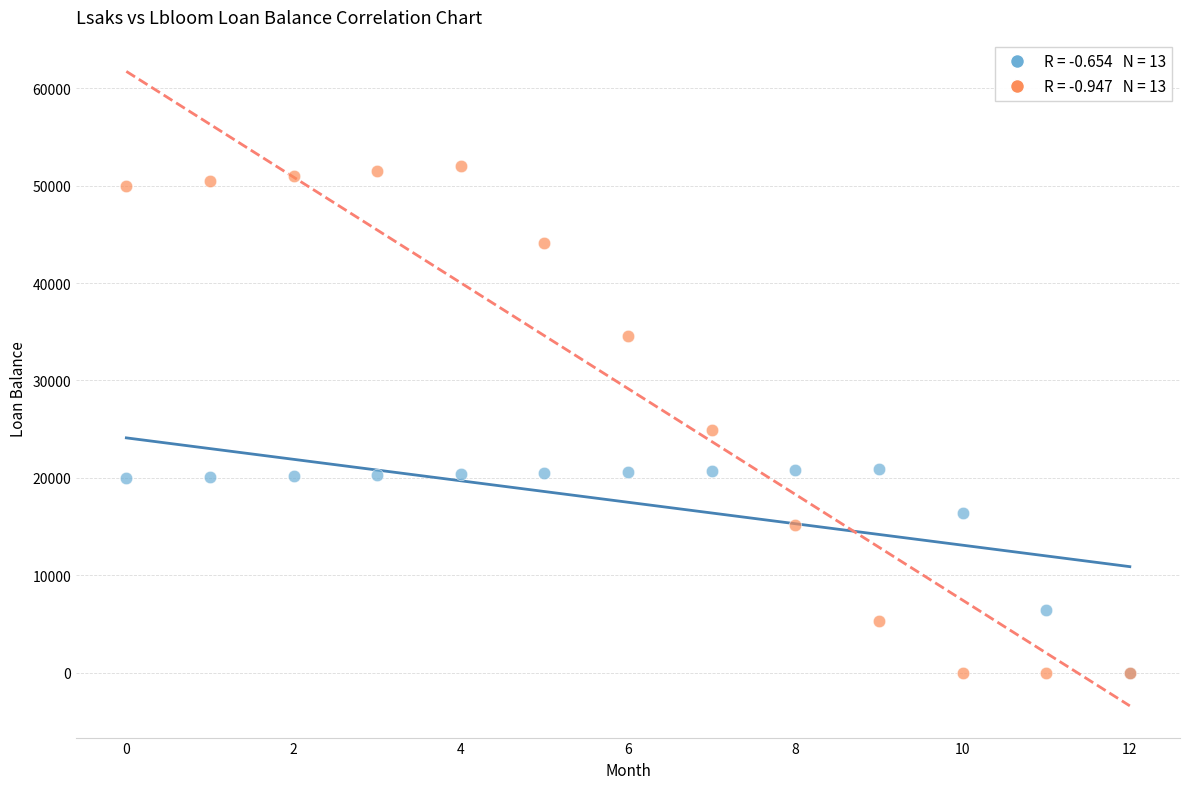

Across all series, what Y value is closest to 26015?

24906.0